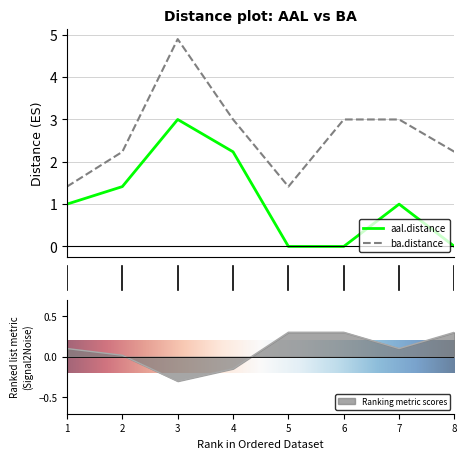

True or false: aal.distance and ba.distance cross at least once.

False